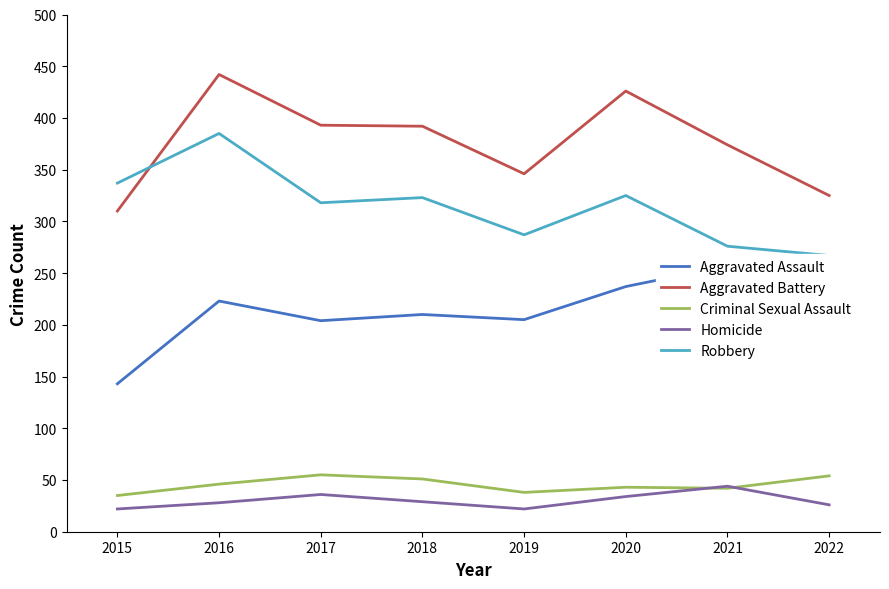

What is the sum of the Aggravated Assault values at 2017 and 2020?

441